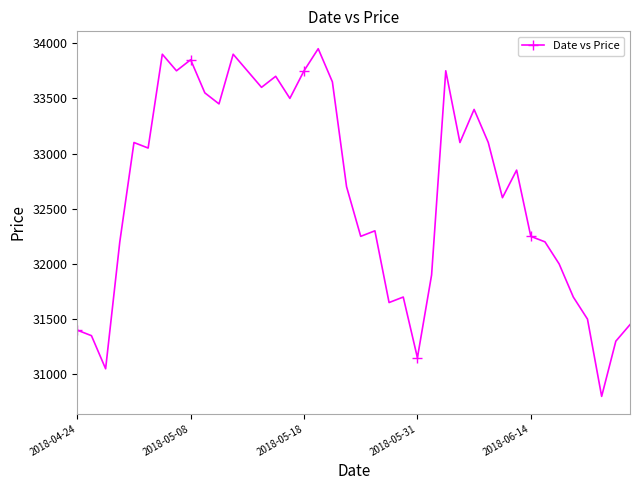

How many interior local valleys (lower than both neighbors) does the data have?

12